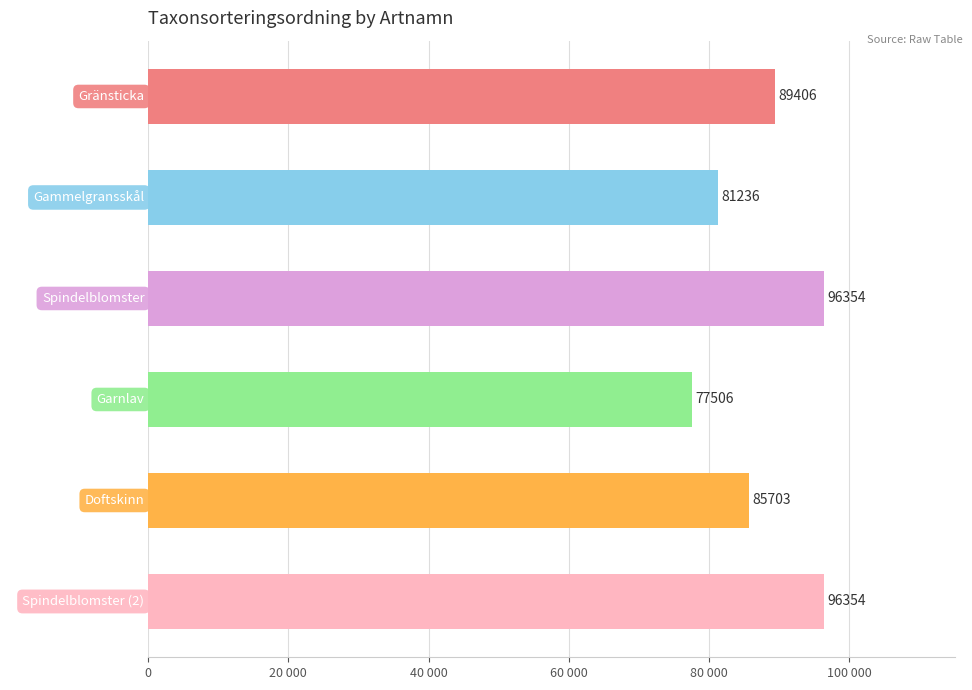

How many categories are shown in the chart?

6